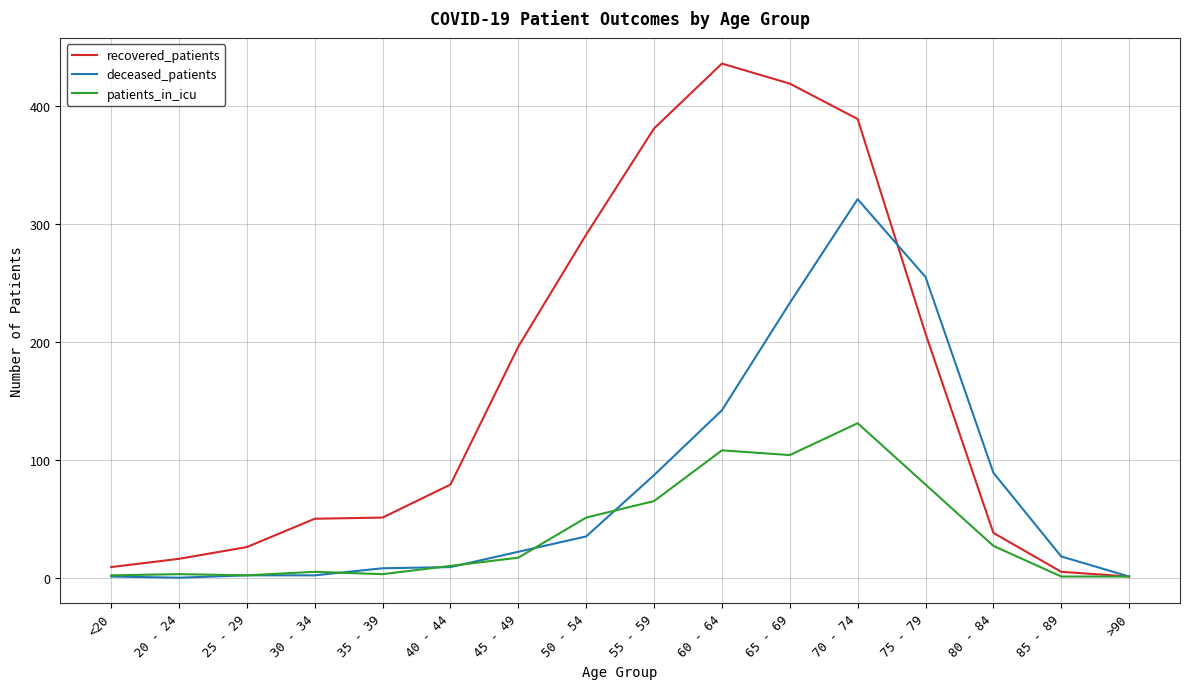

Which series has the largest range (max minus min)?

recovered_patients